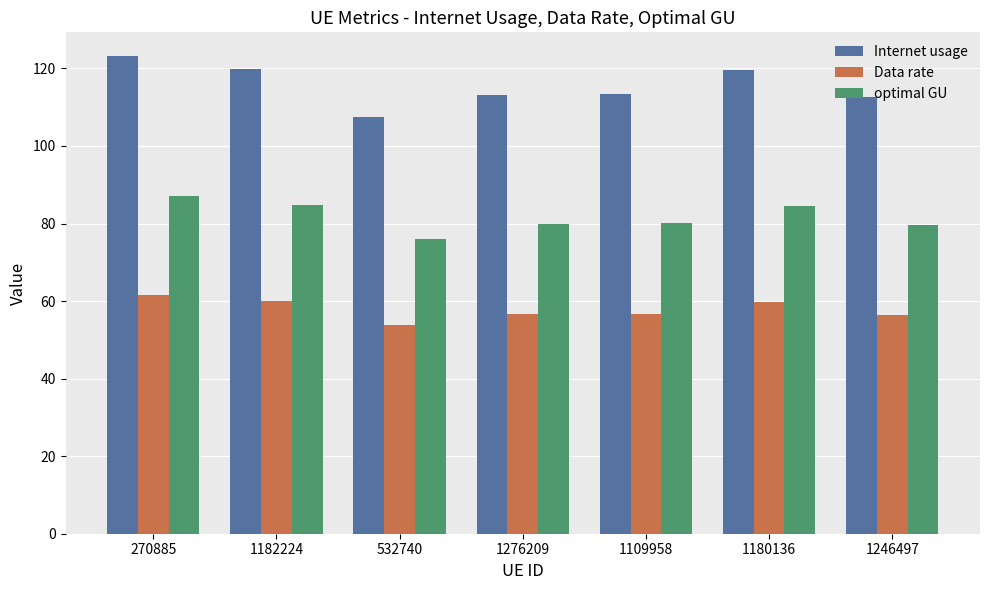

What is the difference between the Internet usage values at 1182224 and 1180136?

0.1